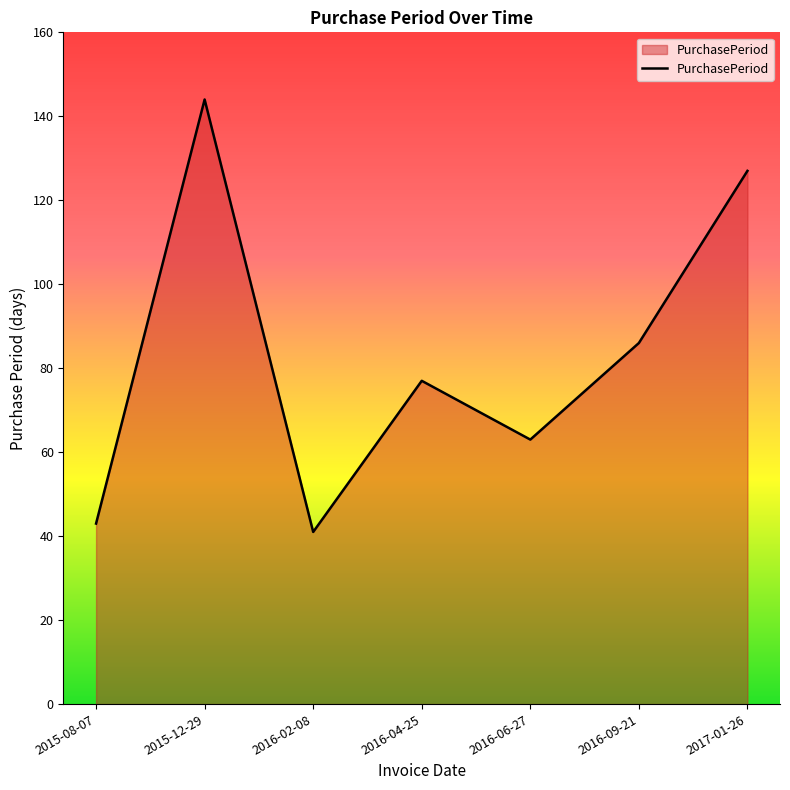

The chart shows a value of 41 at 2016-02-08. True or false?

True